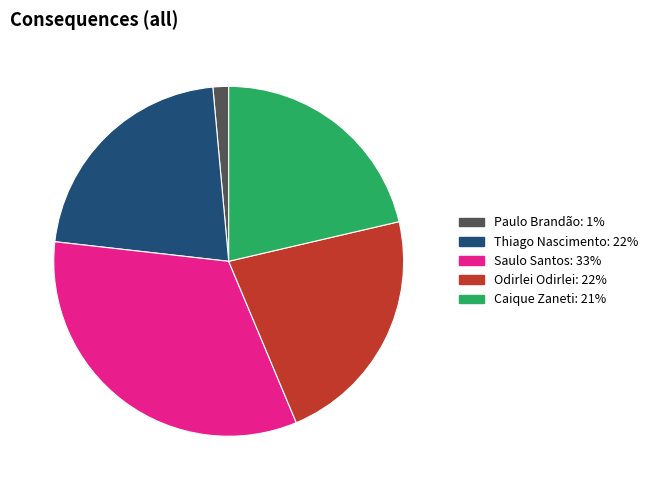

Which has a higher value, Saulo Santos or Odirlei Odirlei?

Saulo Santos